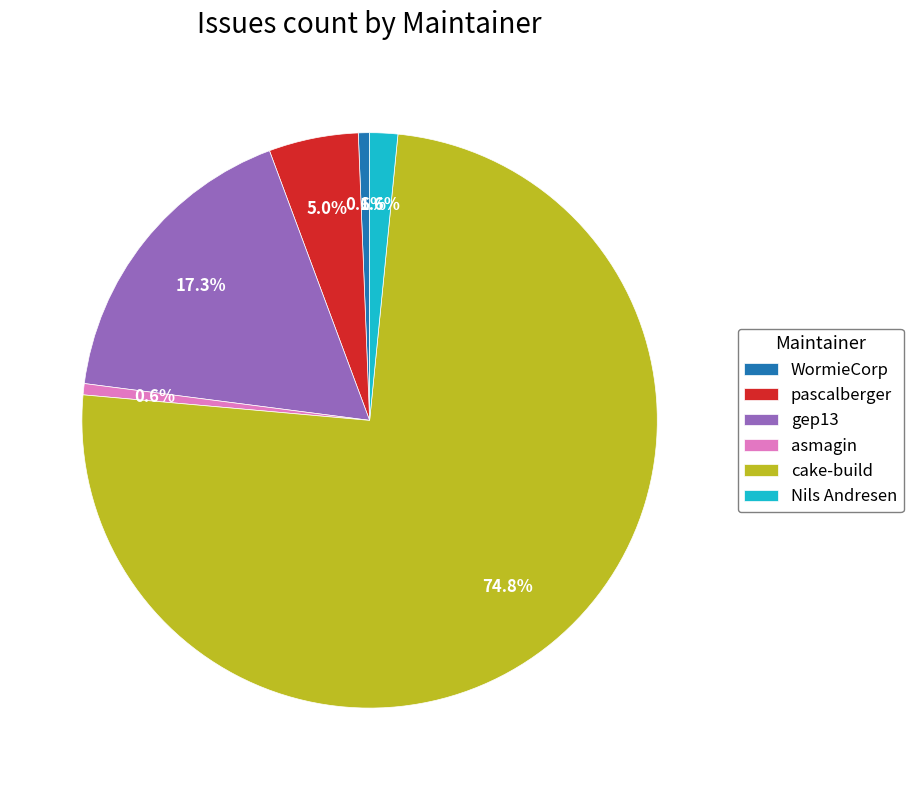

What portion of the pie excludes pascalberger?

95.0%